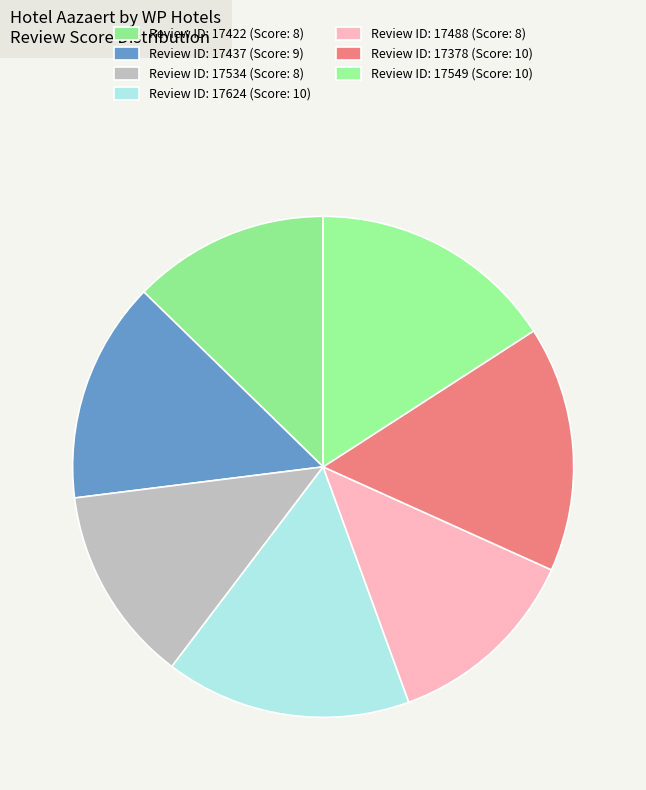

How many segments does this pie chart have?

7